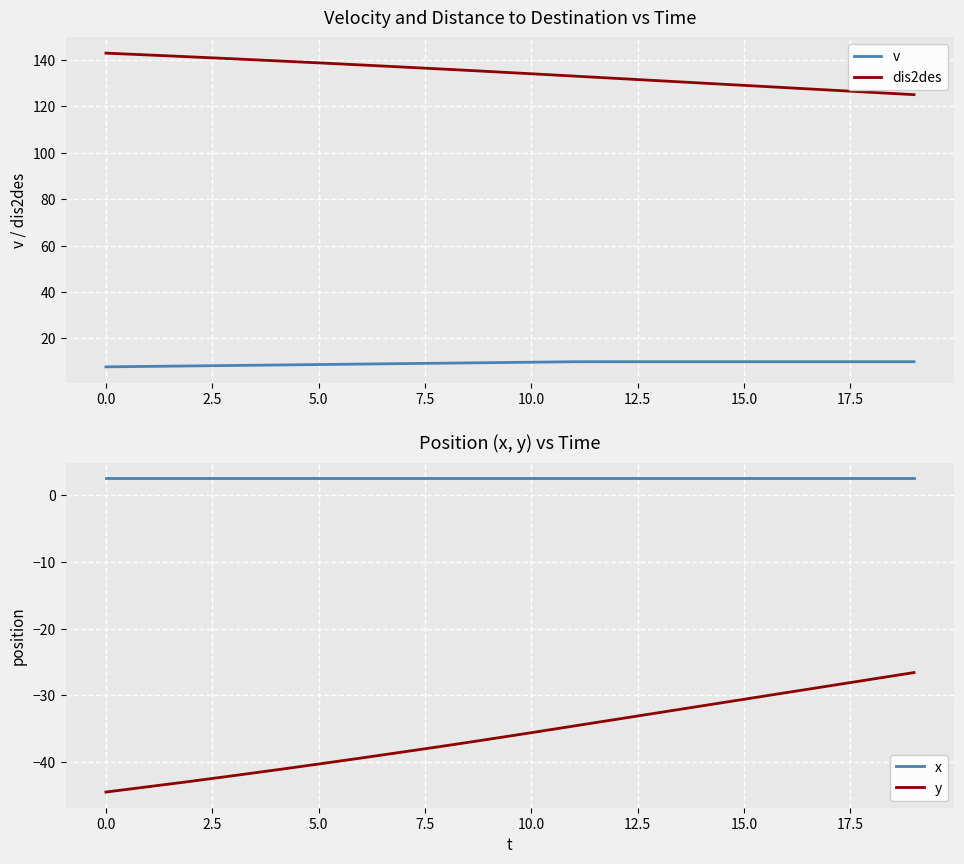

True or false: x and v cross at least once.

False